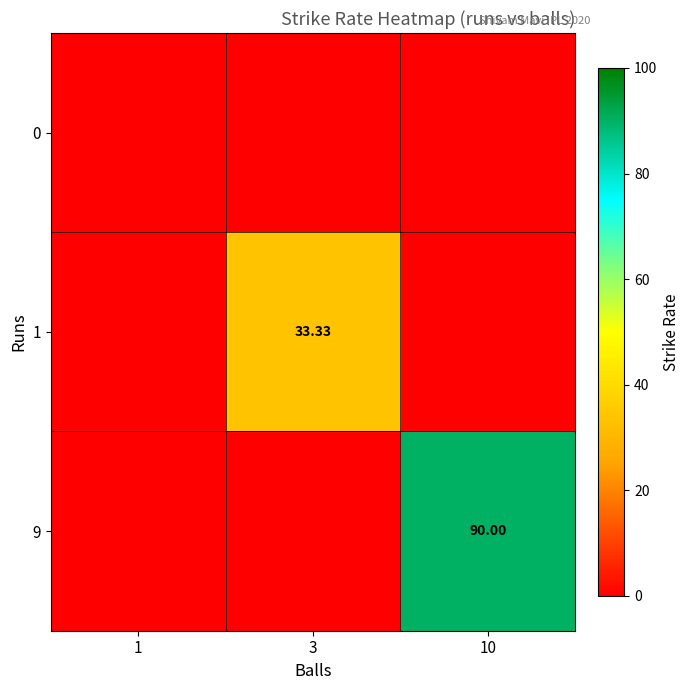

Between 1 and 10, which series saw the biggest shift?

9